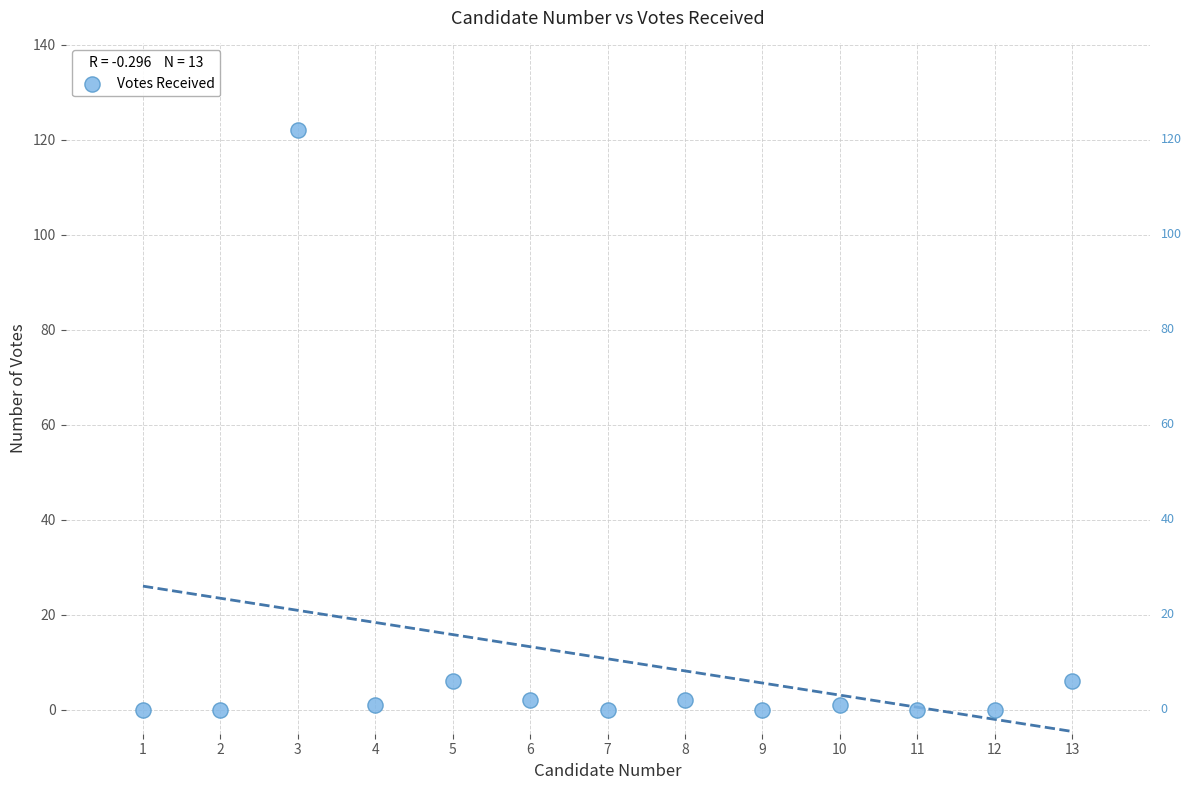

What is the range of X values (max minus min)?

12